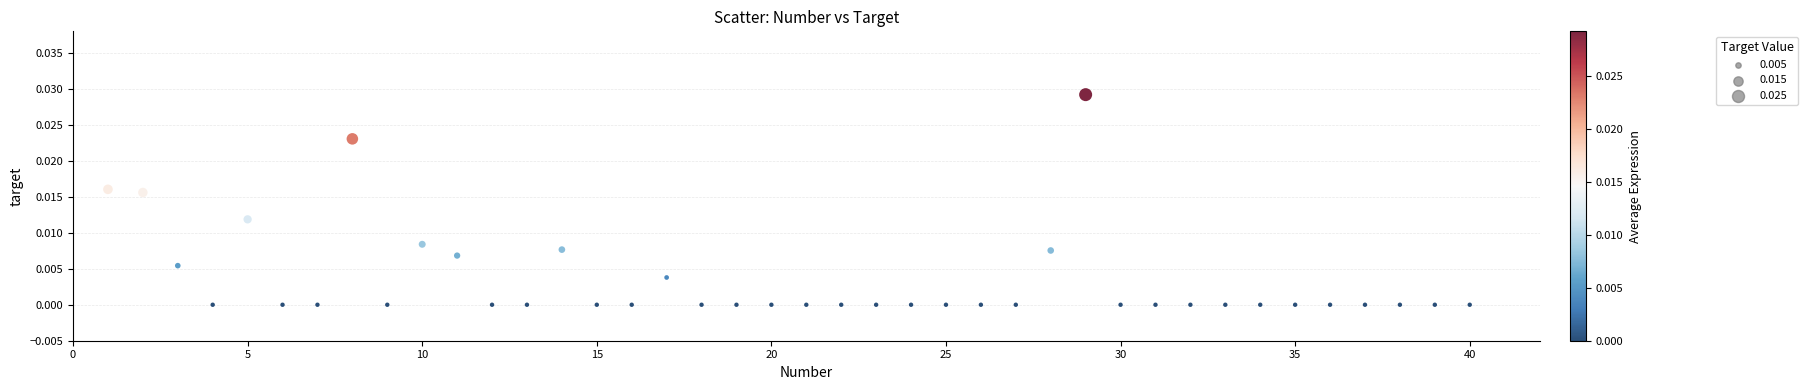

What is the range of X values (max minus min)?

39.0